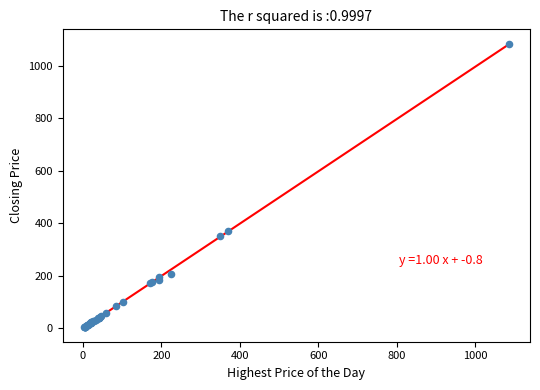

What Y value in the scatter plot is closest to 543?

369.0